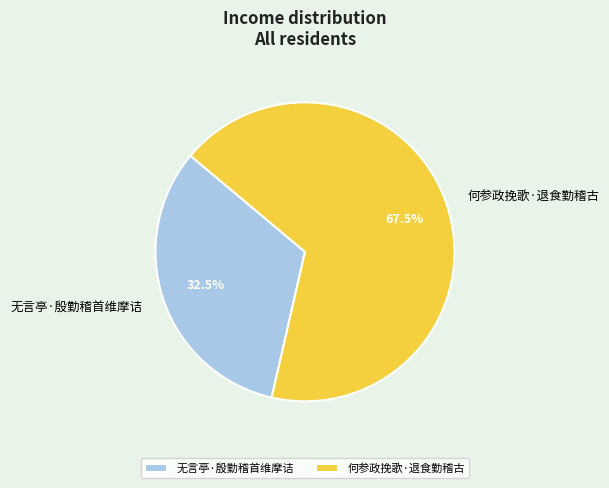

Rank the categories by value from lowest to highest.

无言亭·殷勤稽首维摩诘, 何参政挽歌·退食勤稽古